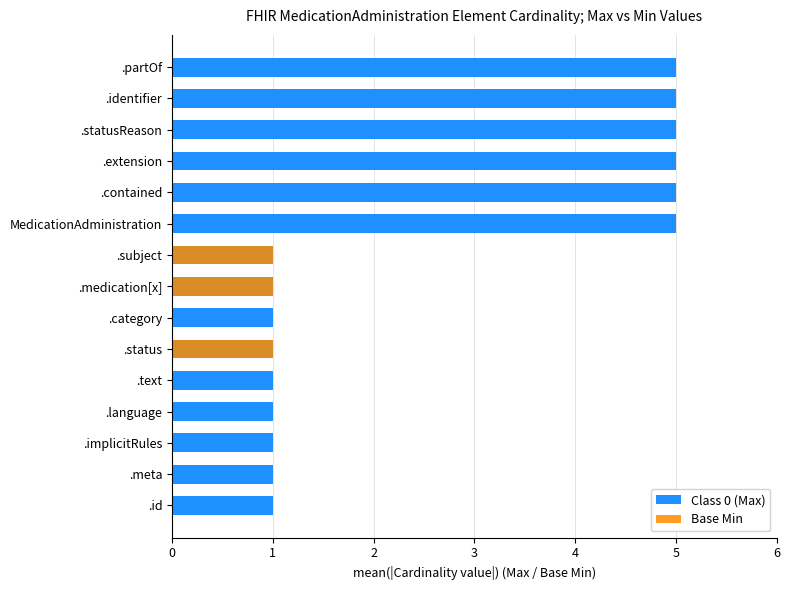

Which series changed the most between .language and .medication[x]?

Base Min